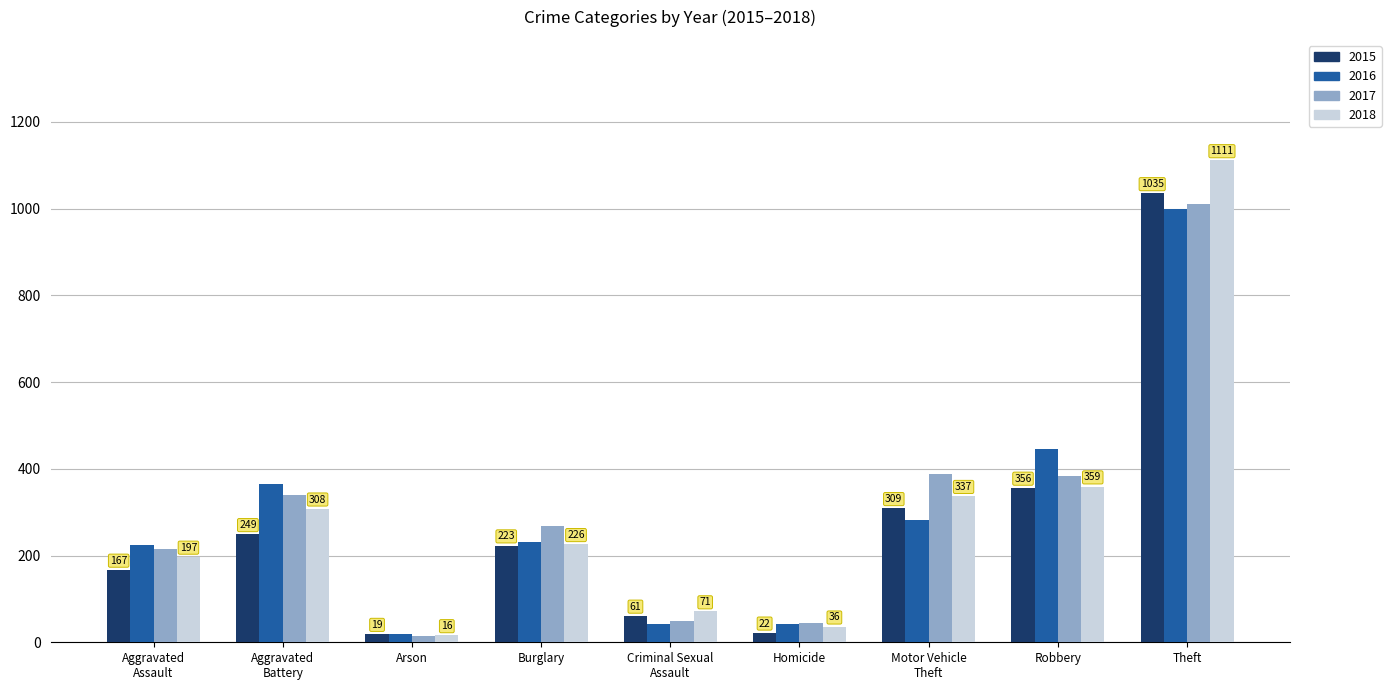

What is the minimum value shown in the chart?

15